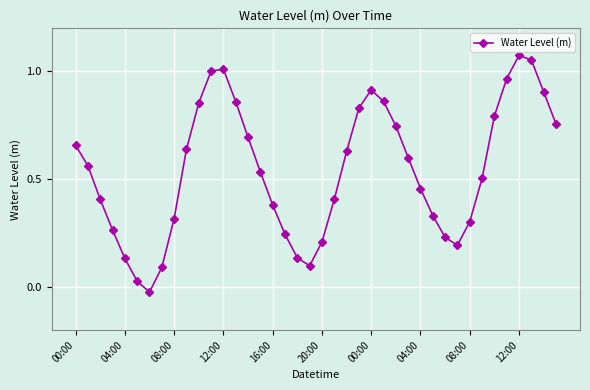

How many interior local valleys (lower than both neighbors) does the data have?

3